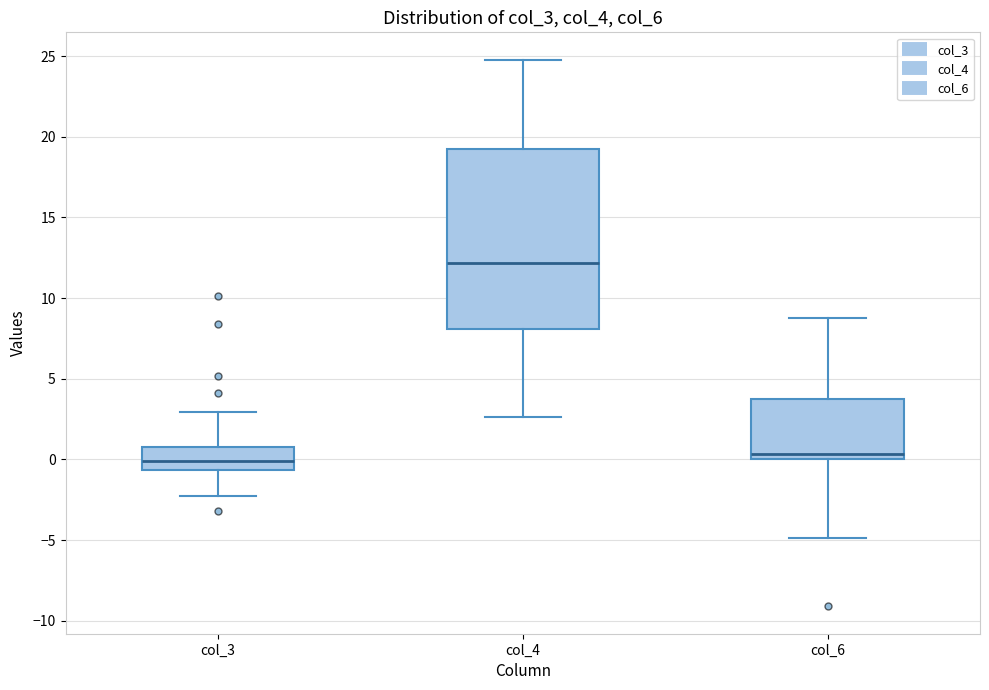

Reading left to right, transcribe this box plot: for each box, give where its median line is, the range the box spans, and where its two whiskers end, as read against the y-axis. The values are not printed on the chart, so give them approximately, as read against the axis.

col_3: median 0.0, box -0.5 to 1.0, whiskers -2.5 to 3.0
col_4: median 12.0, box 8.0 to 19.5, whiskers 2.5 to 25.0
col_6: median 0.5, box 0.0 to 3.5, whiskers -5.0 to 9.0